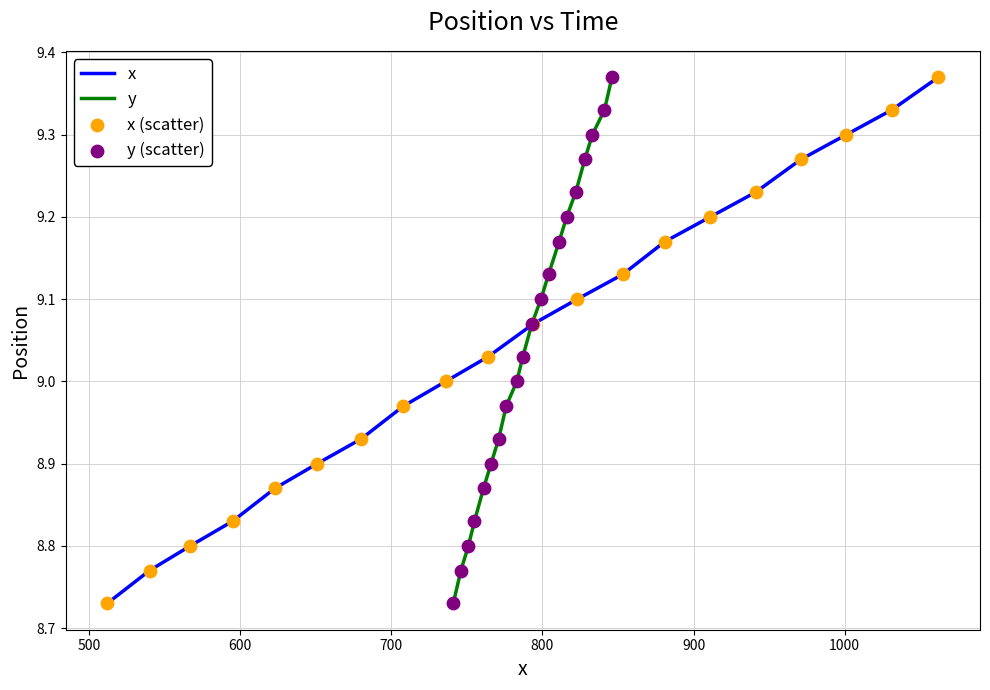

At how many categories does at least one series exceed 9?

11